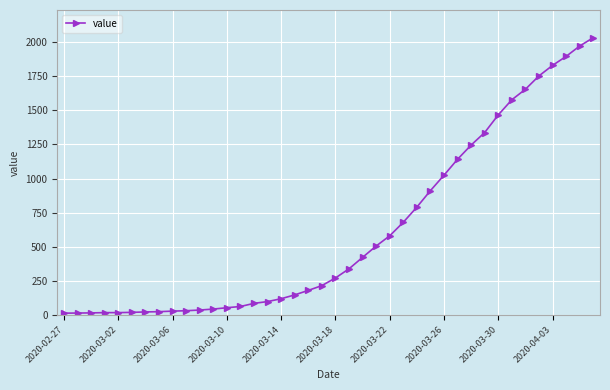

What is the average value?

616